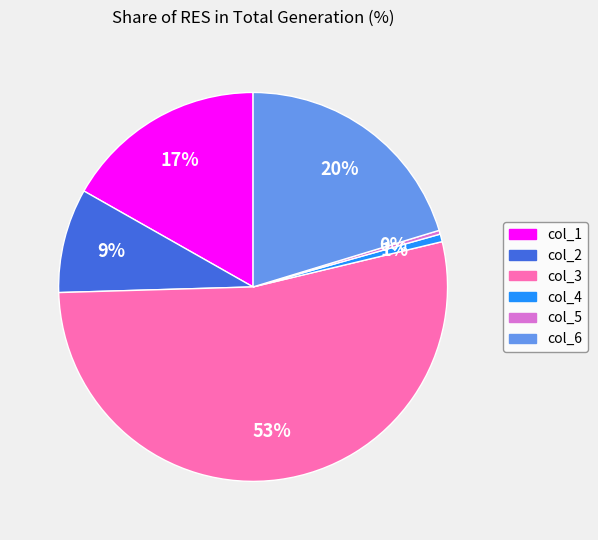

Which category accounts for the majority?

col_3